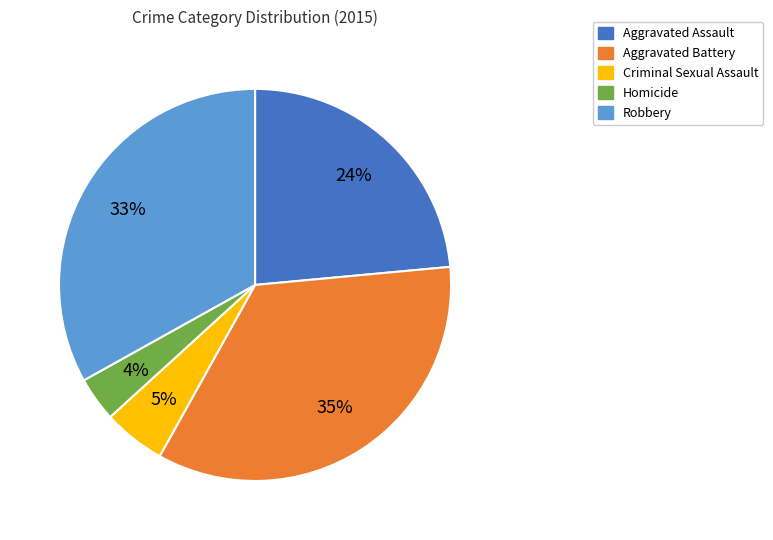

How many slices are in this pie chart?

5